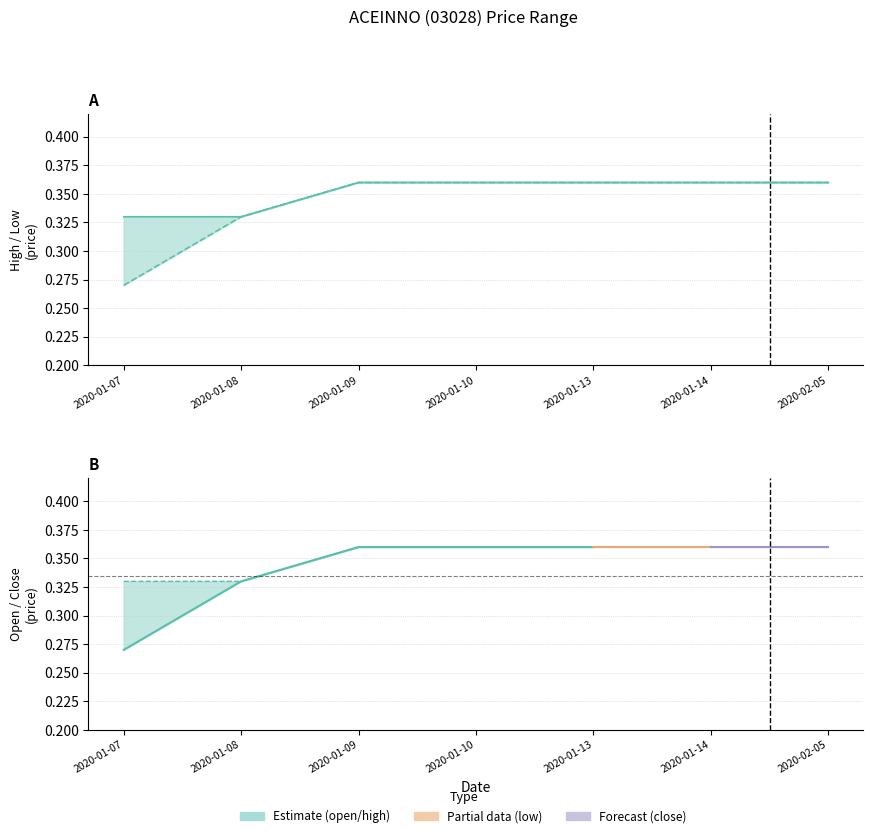

What is the average value of the open series?

0.3